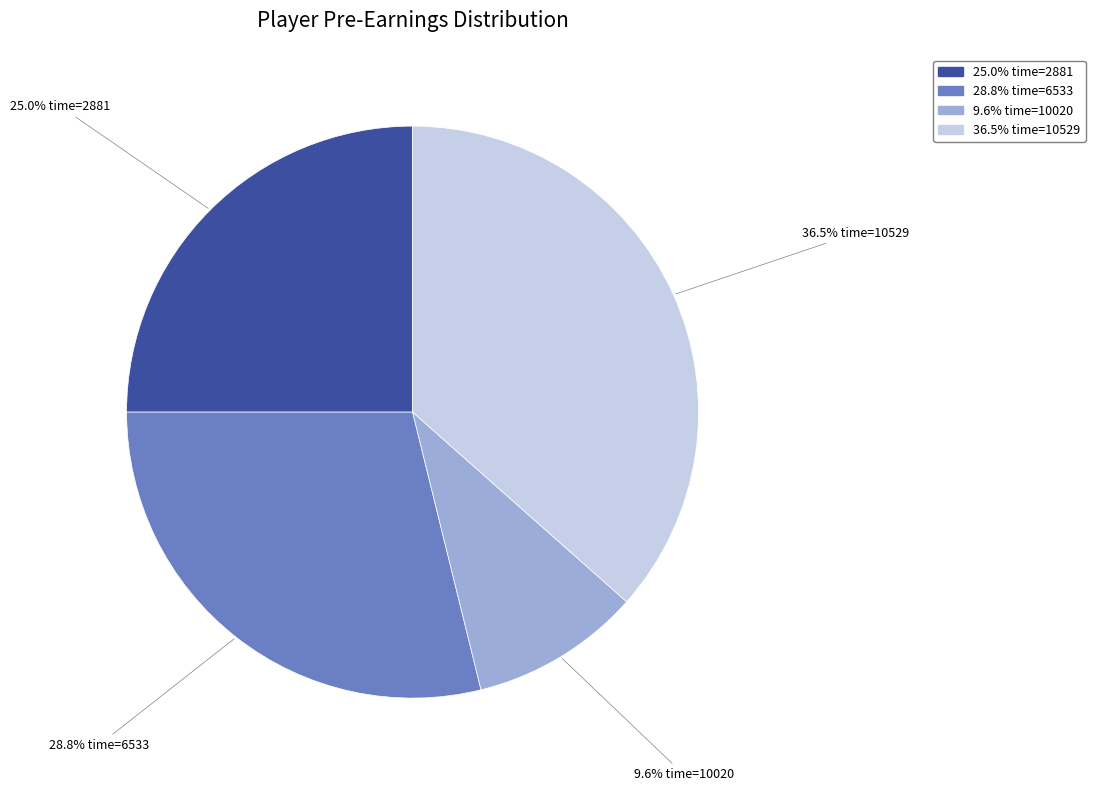

Does any single category account for the majority?

No